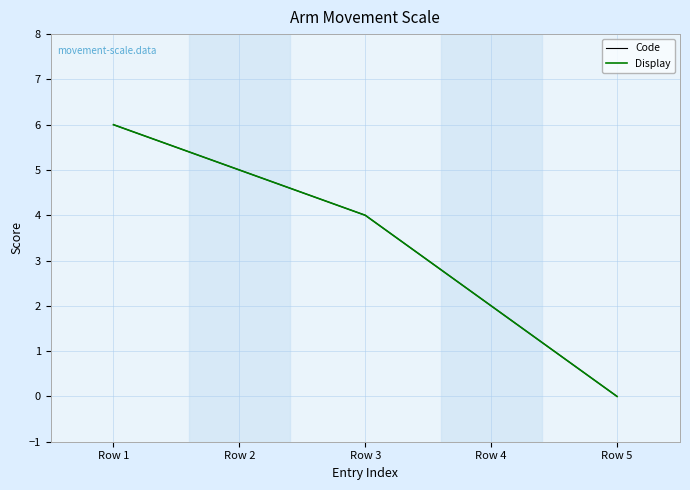

Does the chart display data point markers on the line(s)?

No